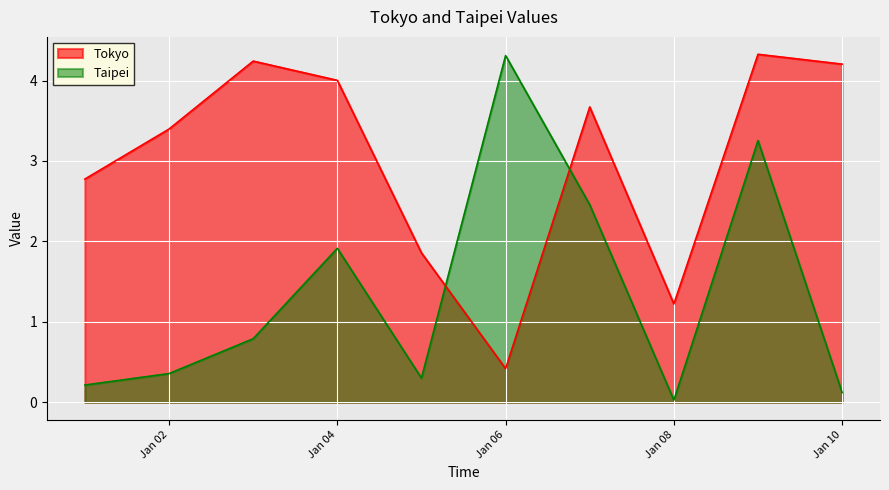

Which series has the largest total across all categories?

Tokyo